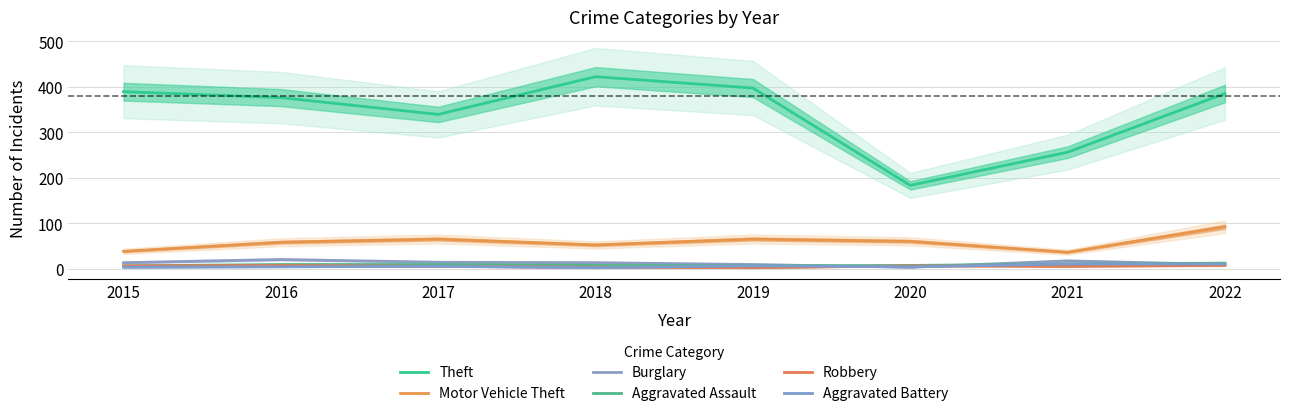

How many values in the Burglary series exceed 13?

3